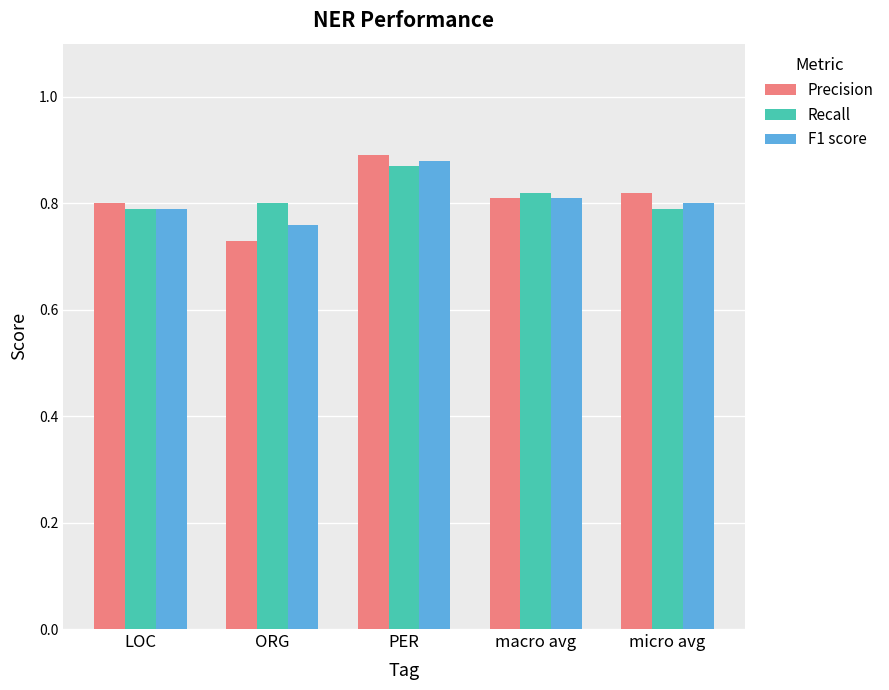

At which label does F1 score reach its minimum?

ORG